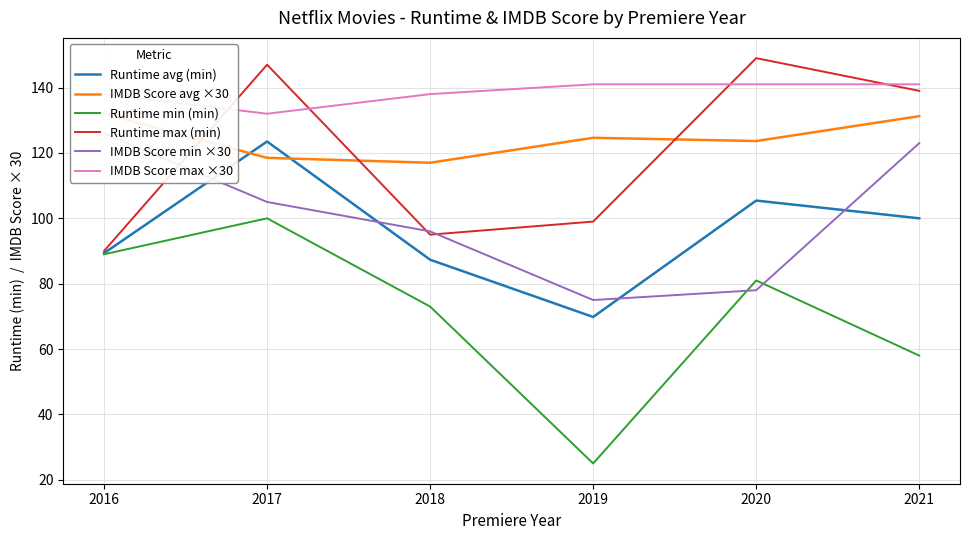

Reading right to left, transcribe all the data shown in this chart.

Runtime avg (min): 100.0	105.4	69.8	87.3	123.5	89.3
IMDB Score avg ×30: 131.2	123.6	124.6	117.0	118.5	132.0
Runtime min (min): 58.0	81.0	25.0	73.0	100.0	89.0
Runtime max (min): 139.0	149.0	99.0	95.0	147.0	90.0
IMDB Score min ×30: 123.0	78.0	75.0	96.0	105.0	126.0
IMDB Score max ×30: 141.0	141.0	141.0	138.0	132.0	138.0